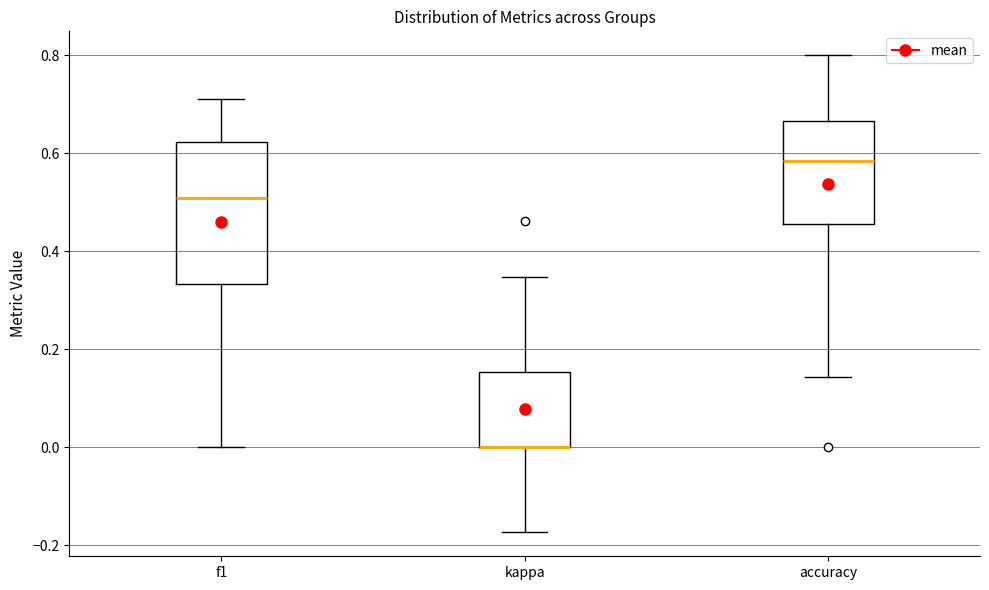

Where does the median line of the box for accuracy sit on the y-axis? The values are not printed on the chart, so give them approximately, as read against the axis.

0.58